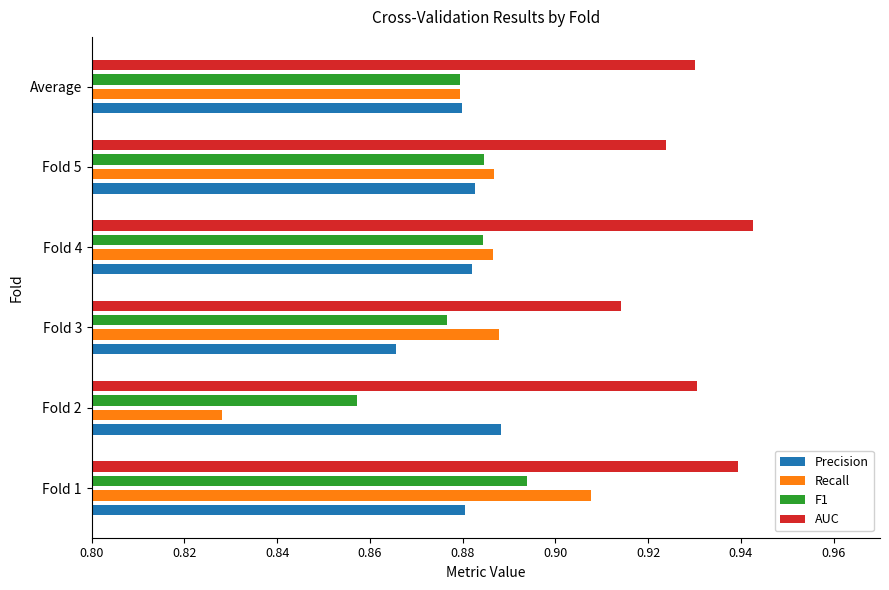

Which category has the highest value in the Precision series?

Fold 2